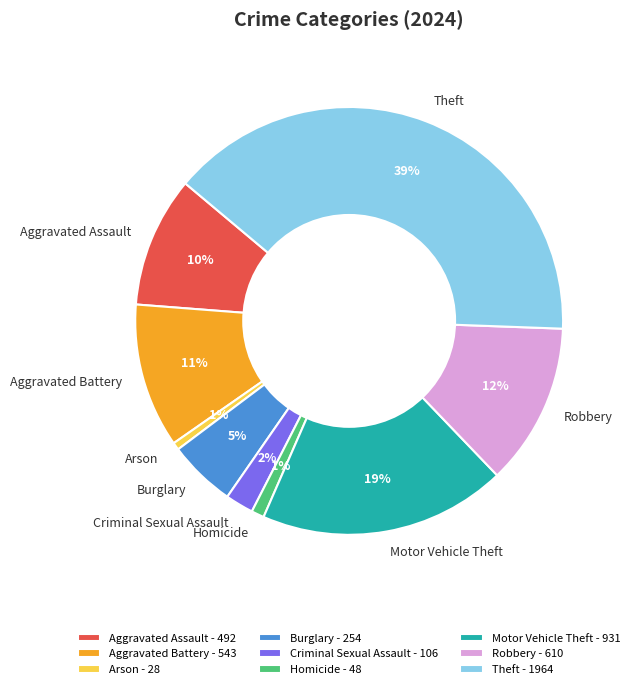

Approximately how many times larger is the value at Burglary compared to Theft?

0.1